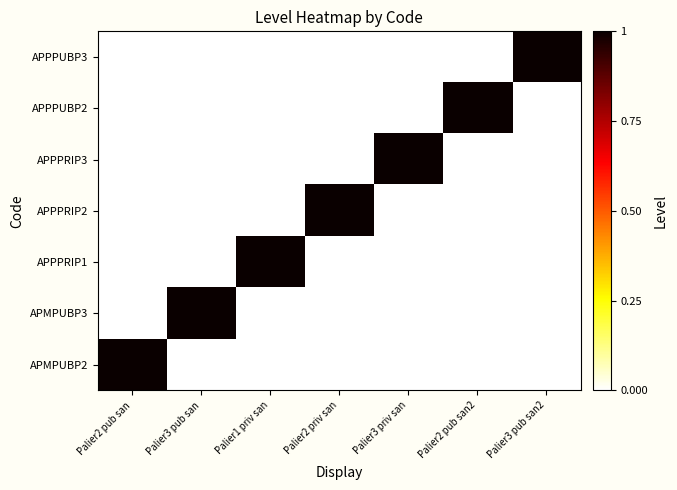

Reading left to right, transcribe all the data shown in this chart.

APMPUBP2: Palier2 pub san=1	Palier3 pub san=0	Palier1 priv san=0	Palier2 priv san=0	Palier3 priv san=0	Palier2 pub san2=0	Palier3 pub san2=0
APMPUBP3: Palier2 pub san=0	Palier3 pub san=1	Palier1 priv san=0	Palier2 priv san=0	Palier3 priv san=0	Palier2 pub san2=0	Palier3 pub san2=0
APPPRIP1: Palier2 pub san=0	Palier3 pub san=0	Palier1 priv san=1	Palier2 priv san=0	Palier3 priv san=0	Palier2 pub san2=0	Palier3 pub san2=0
APPPRIP2: Palier2 pub san=0	Palier3 pub san=0	Palier1 priv san=0	Palier2 priv san=1	Palier3 priv san=0	Palier2 pub san2=0	Palier3 pub san2=0
APPPRIP3: Palier2 pub san=0	Palier3 pub san=0	Palier1 priv san=0	Palier2 priv san=0	Palier3 priv san=1	Palier2 pub san2=0	Palier3 pub san2=0
APPPUBP2: Palier2 pub san=0	Palier3 pub san=0	Palier1 priv san=0	Palier2 priv san=0	Palier3 priv san=0	Palier2 pub san2=1	Palier3 pub san2=0
APPPUBP3: Palier2 pub san=0	Palier3 pub san=0	Palier1 priv san=0	Palier2 priv san=0	Palier3 priv san=0	Palier2 pub san2=0	Palier3 pub san2=1